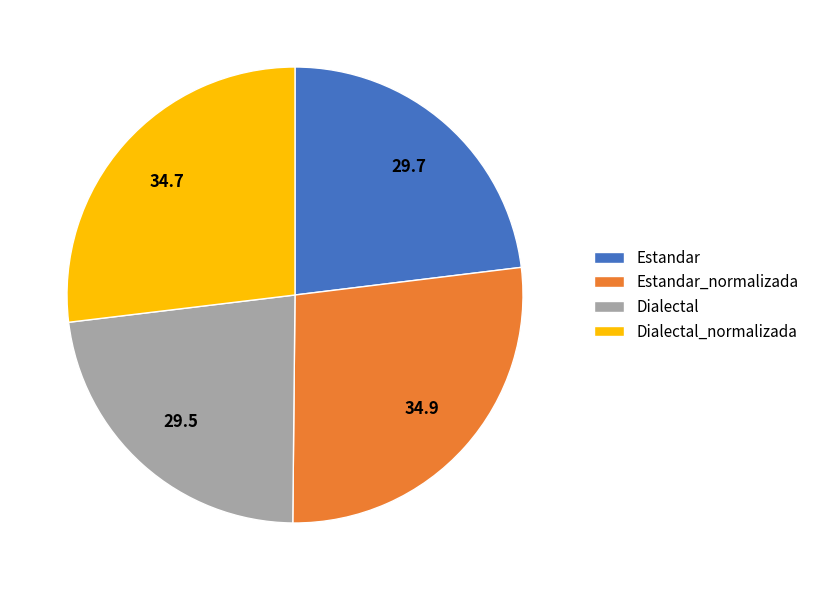

Is there a majority slice in this chart?

No